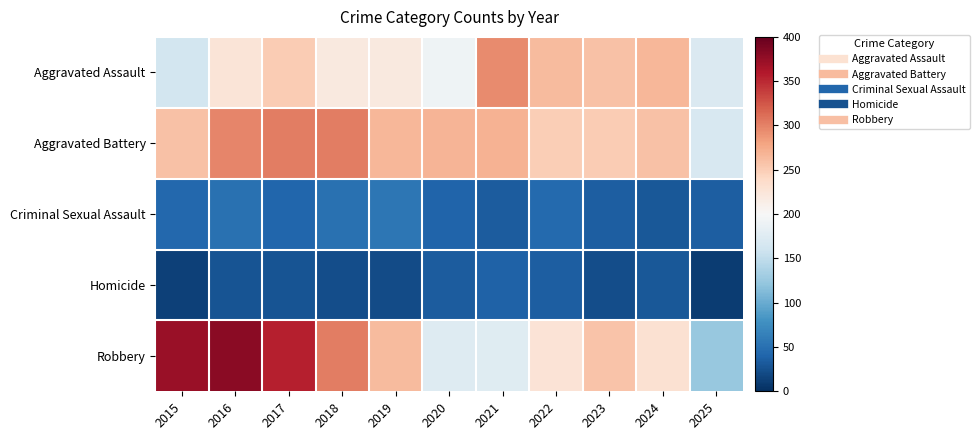

Reading left to right, extract all data points from this chart.

Aggravated Assault: 2015=164	2016=225	2017=251	2018=220	2019=220	2020=192	2021=295	2022=264	2023=259	2024=267	2025=171
Aggravated Battery: 2015=259	2016=298	2017=303	2018=302	2019=267	2020=268	2021=270	2022=249	2023=251	2024=259	2025=168
Criminal Sexual Assault: 2015=43	2016=51	2017=41	2018=51	2019=55	2020=40	2021=33	2022=44	2023=35	2024=31	2025=35
Homicide: 2015=13	2016=28	2017=27	2018=23	2019=21	2020=34	2021=38	2022=35	2023=23	2024=30	2025=10
Robbery: 2015=372	2016=381	2017=356	2018=302	2019=263	2020=174	2021=175	2022=227	2023=257	2024=230	2025=124